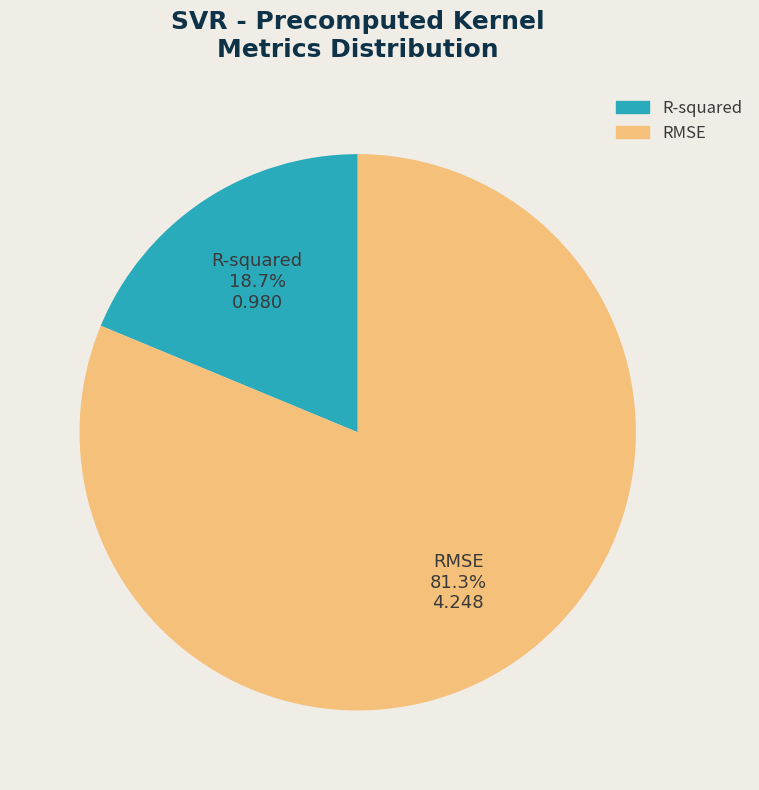

Which category accounts for the majority?

RMSE